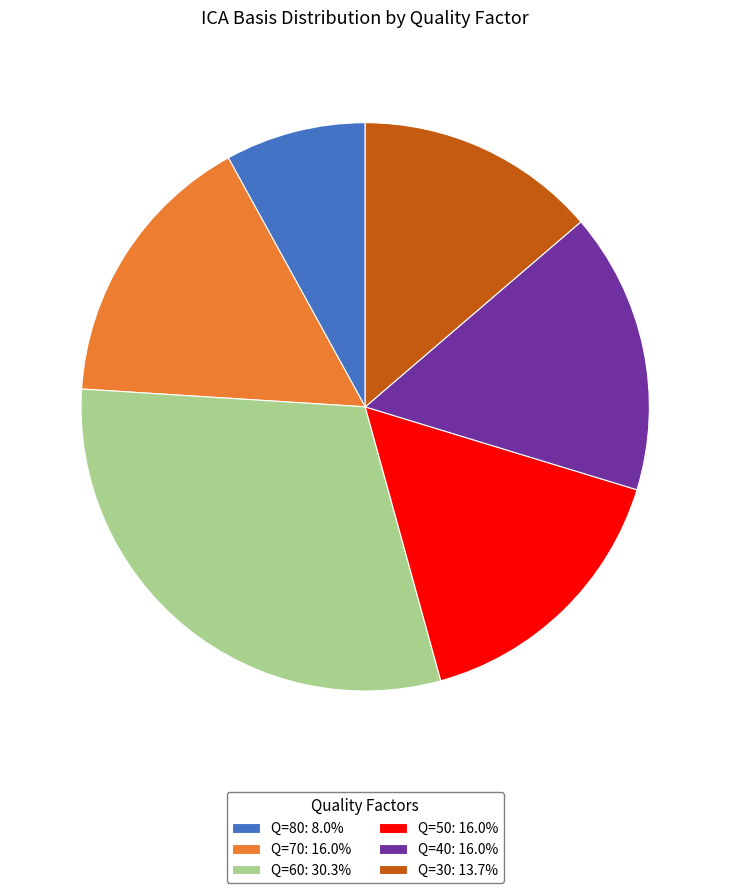

Is Q=80: 8.0% the majority of the pie?

No